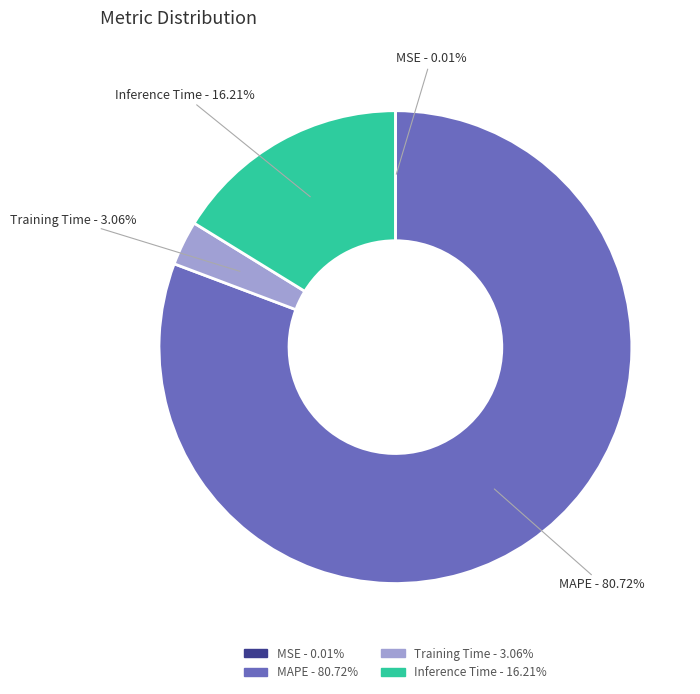

How much of the chart is everything except MAPE?

19.3%